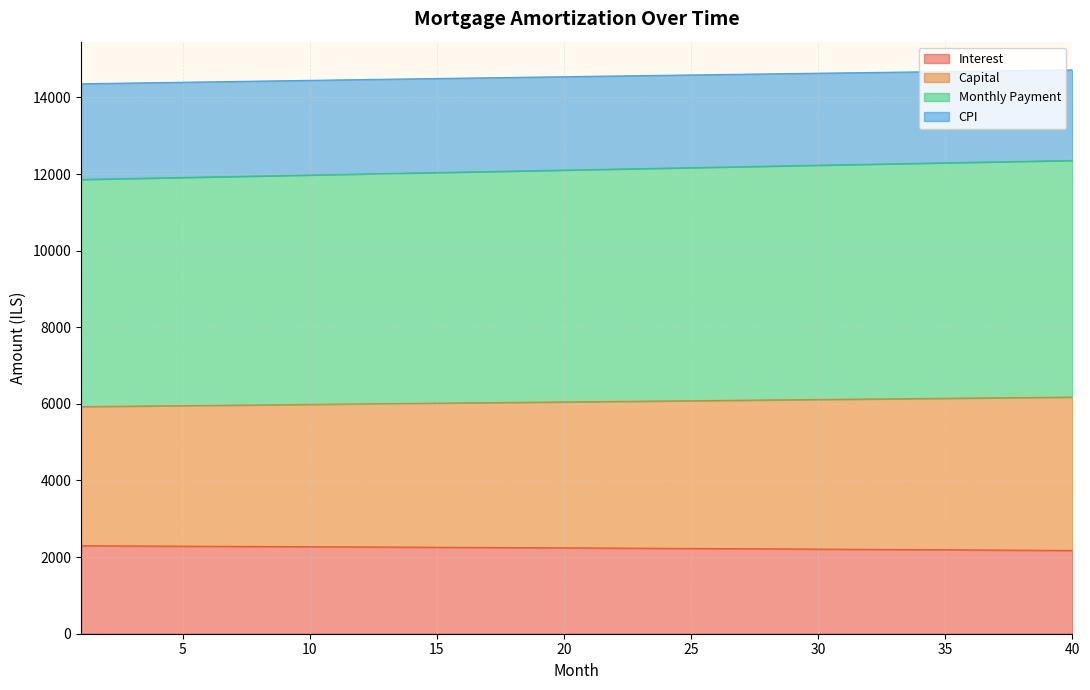

Reading left to right, transcribe all the data shown in this chart.

opening_balance: 2297.4	2294.8	2292.2	2289.5	2286.8	2284.1	2281.4	2278.6	2275.8	2273.0	2270.1	2267.3	2264.3	2261.4	2258.4	2255.4	2252.4	2249.4	2246.3	2243.2	2240.0	2236.9	2233.7	2230.4	2227.2	2223.9	2220.6	2217.2	2213.8	2210.4	2206.9	2203.5	2200.0	2196.4	2192.9	2189.3	2185.6	2182.0	2178.3	2174.5
interest: 5929.6	5936.1	5942.6	5949.1	5955.5	5962.0	5968.5	5974.9	5981.3	5987.8	5994.2	6000.6	6007.1	6013.5	6019.9	6026.3	6032.7	6039.1	6045.5	6051.9	6058.3	6064.6	6071.0	6077.4	6083.7	6090.1	6096.4	6102.8	6109.1	6115.4	6121.7	6128.0	6134.3	6140.6	6146.9	6153.2	6159.5	6165.8	6172.0	6178.3
capital: 11859.3	11872.2	11885.2	11898.1	11911.1	11924.0	11936.9	11949.8	11962.7	11975.6	11988.4	12001.3	12014.1	12027.0	12039.8	12052.6	12065.4	12078.2	12091.0	12103.8	12116.5	12129.3	12142.0	12154.8	12167.5	12180.1	12192.8	12205.5	12218.2	12230.8	12243.4	12256.1	12268.7	12281.3	12293.9	12306.4	12319.0	12331.5	12344.0	12356.5
month_payment: 14356.5	14366.5	14376.6	14386.6	14396.6	14406.5	14416.5	14426.3	14436.1	14445.9	14455.6	14465.3	14475.0	14484.6	14494.2	14503.7	14513.2	14522.6	14532.0	14541.4	14550.7	14559.9	14569.2	14578.3	14587.4	14596.5	14605.6	14614.6	14623.5	14632.4	14641.2	14650.1	14658.8	14667.5	14676.2	14684.8	14693.4	14701.9	14710.3	14718.8